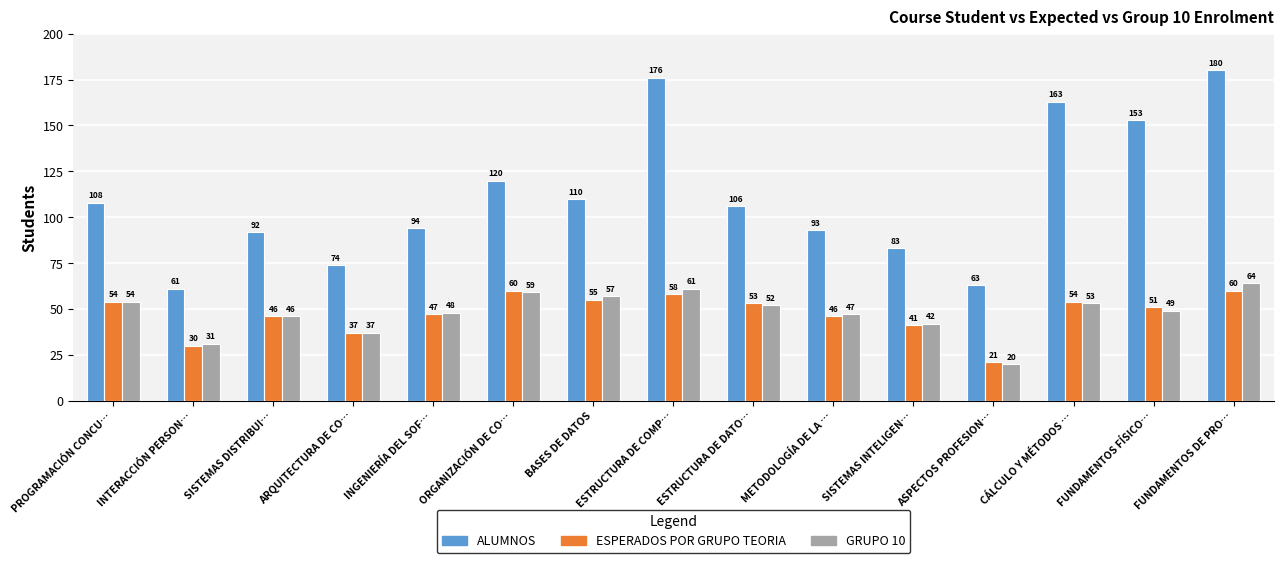

What position from the right is ESTRUCTURA DE DATO…?

7